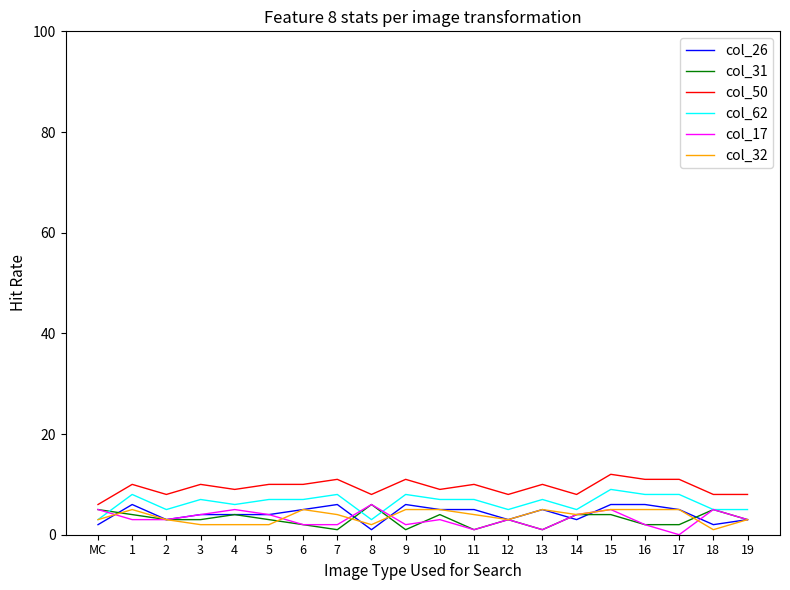

What are all the series names shown in the legend?

col_26, col_31, col_50, col_62, col_17, col_32